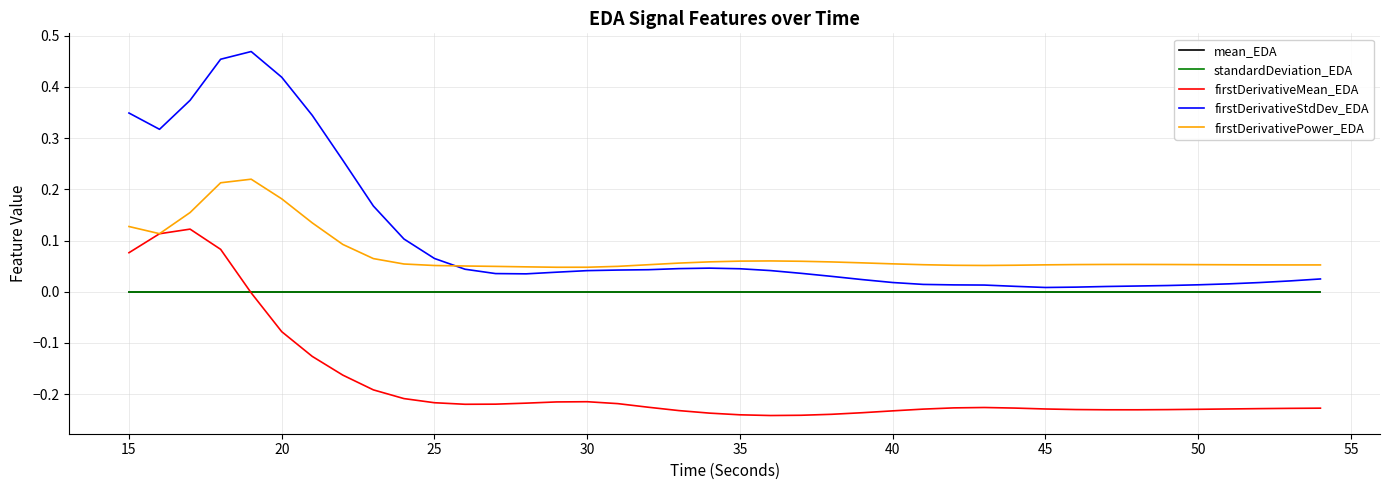

True or false: standardDeviation_EDA and firstDerivativePower_EDA intersect in this chart.

False